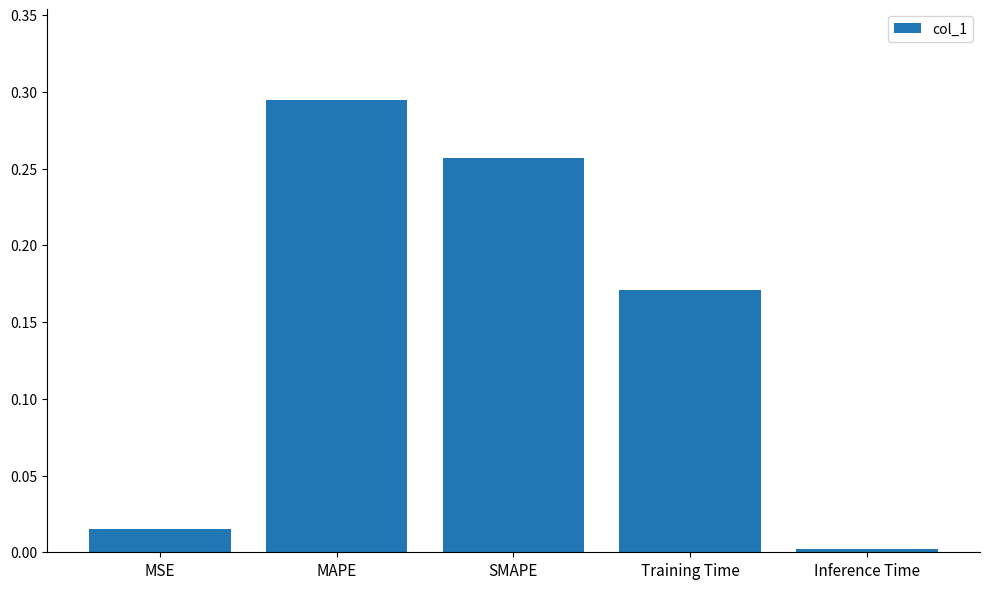

Rank the categories by value from highest to lowest.

MAPE, SMAPE, Training Time, MSE, Inference Time